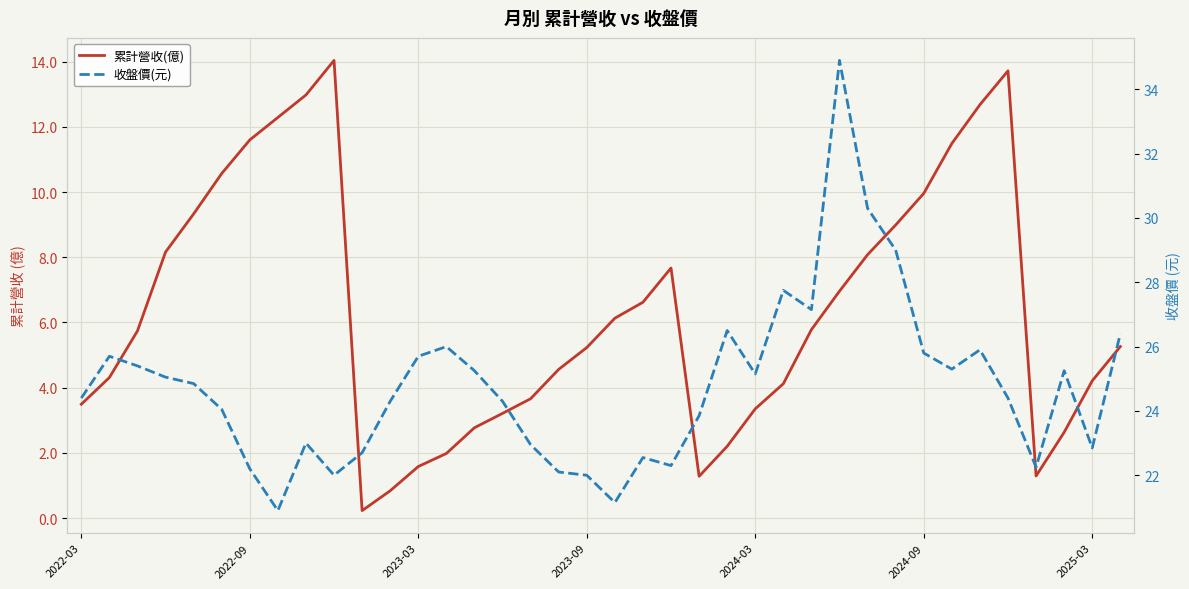

In 累計營收(億), how many points are higher than both neighbors (excluding endpoints)?

3